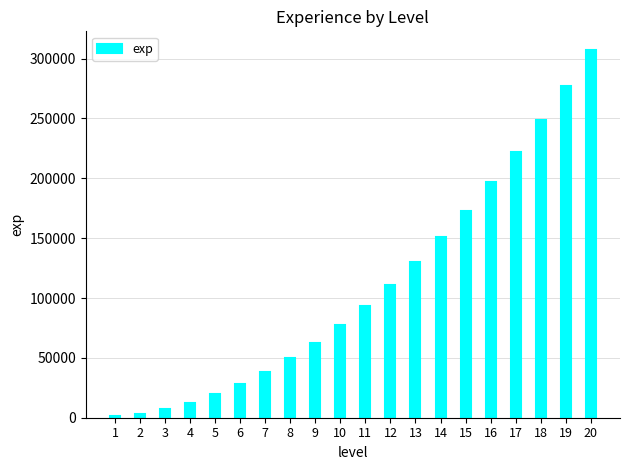

What is the difference between the maximum and second lowest values?

303930